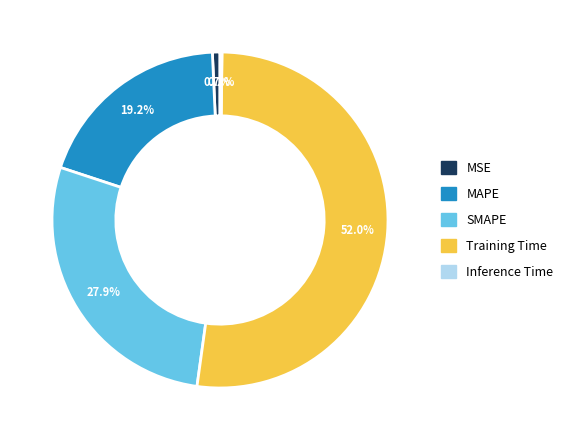

Which slice is the largest?

Training Time